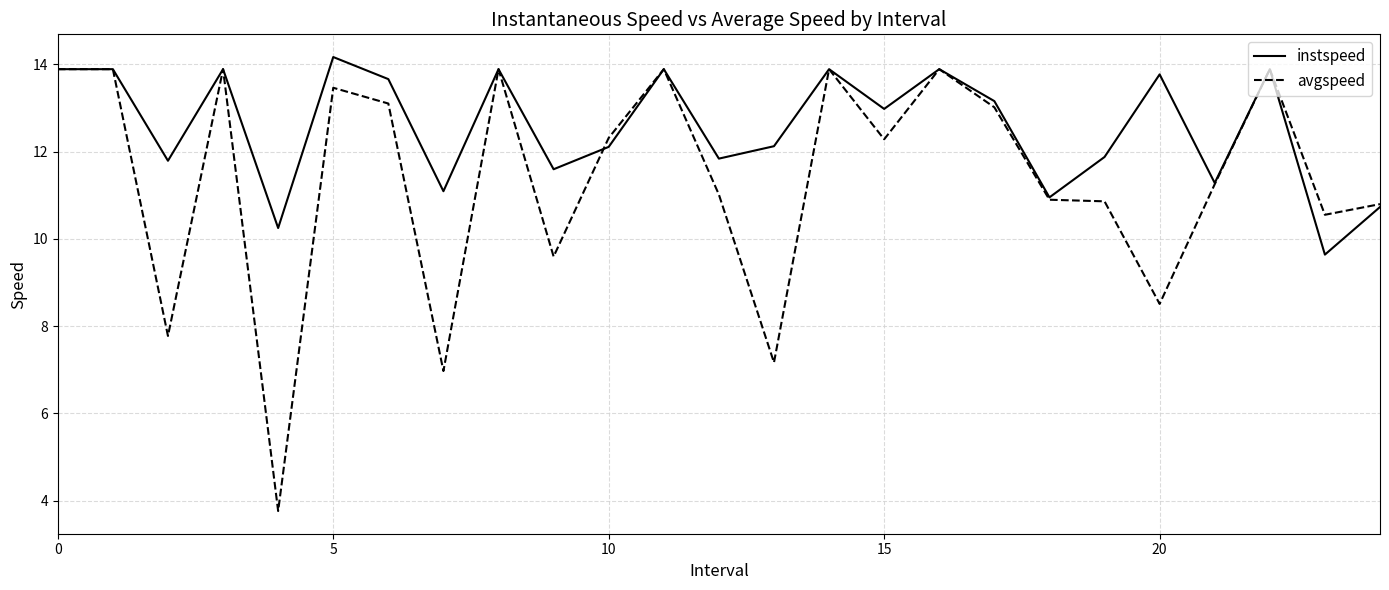

What is the average value of the avgspeed series?

11.4